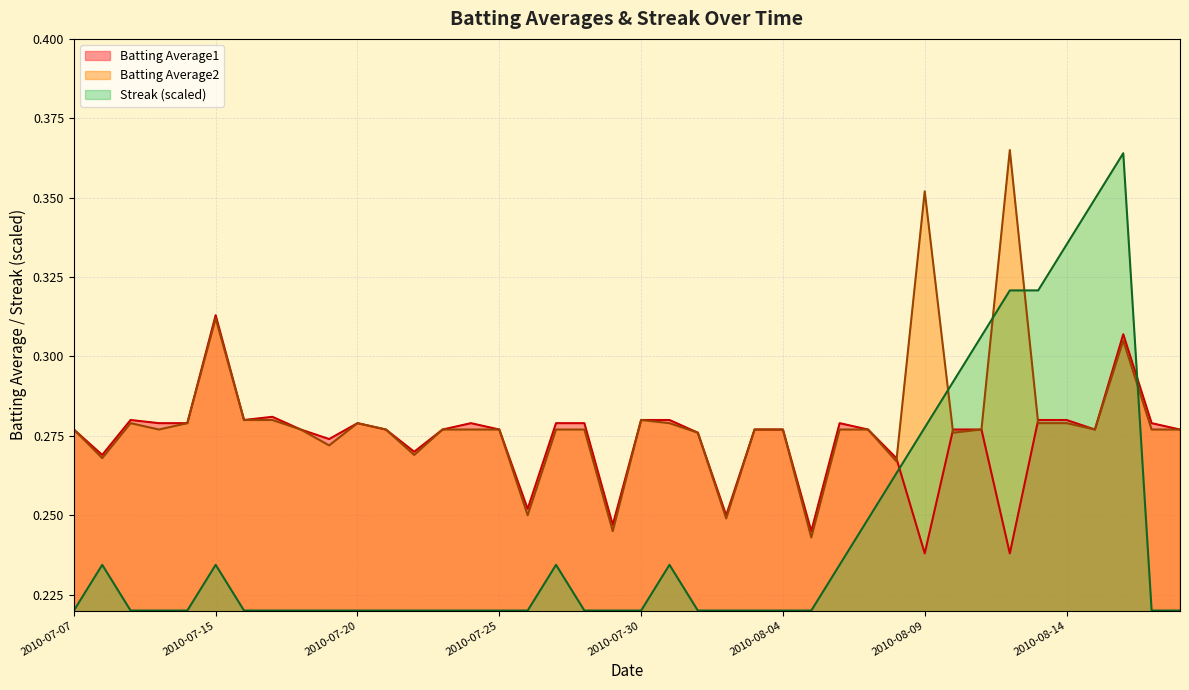

At which category is the sum across all series the highest?

2010-08-16